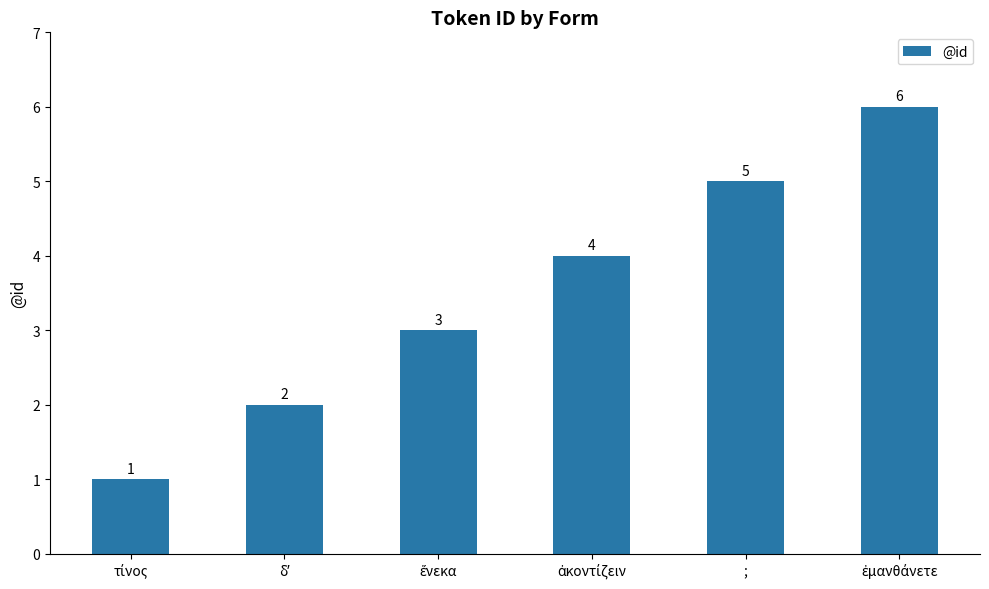

The value at ; is 1. True or false?

False